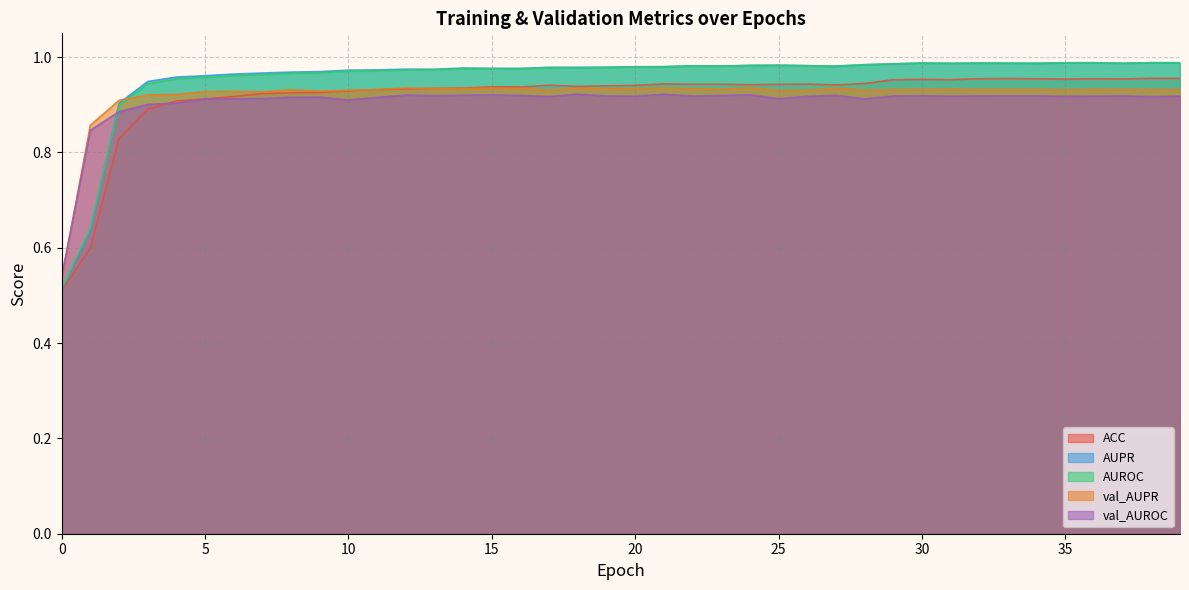

In AUPR, how many points are lower than both neighbors (excluding endpoints)?

9